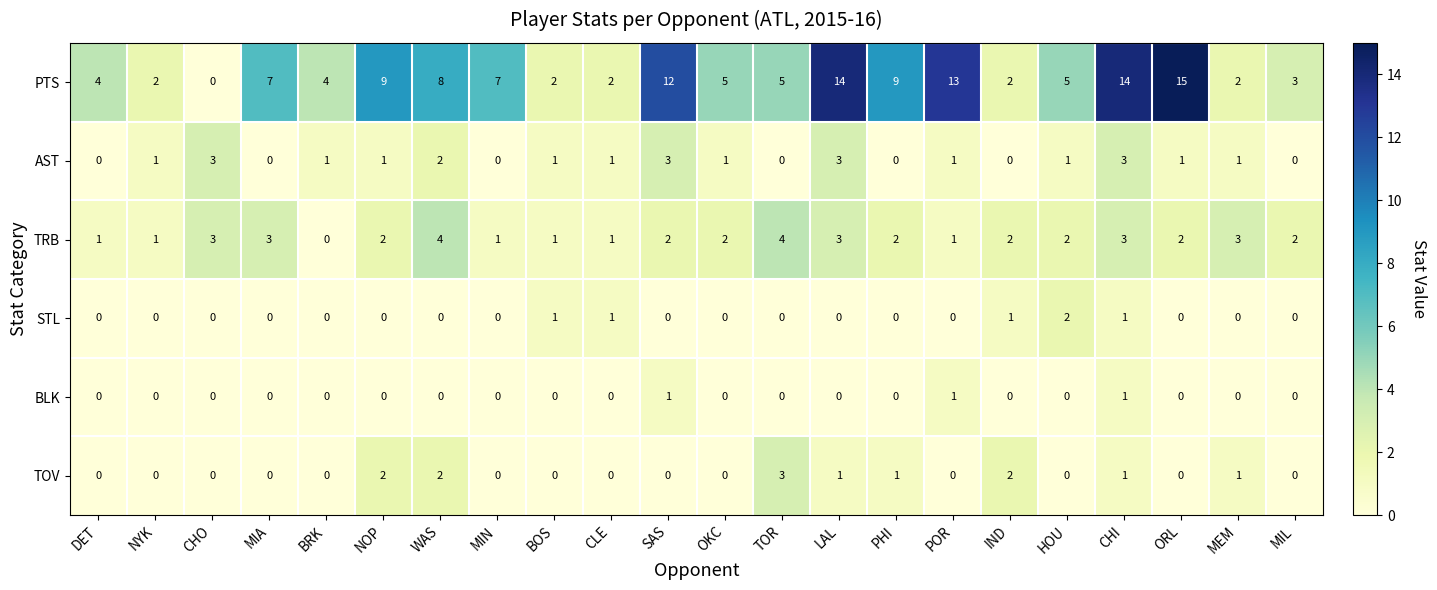

Where does the PTS series first go above 5?

MIA